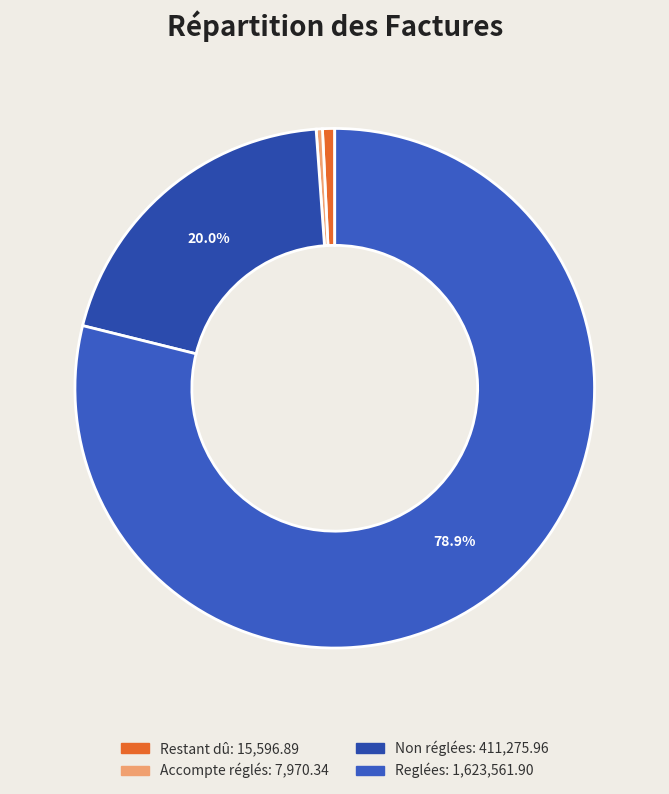

To the nearest percent, what is the difference between the largest and smallest slice percentages?

78%